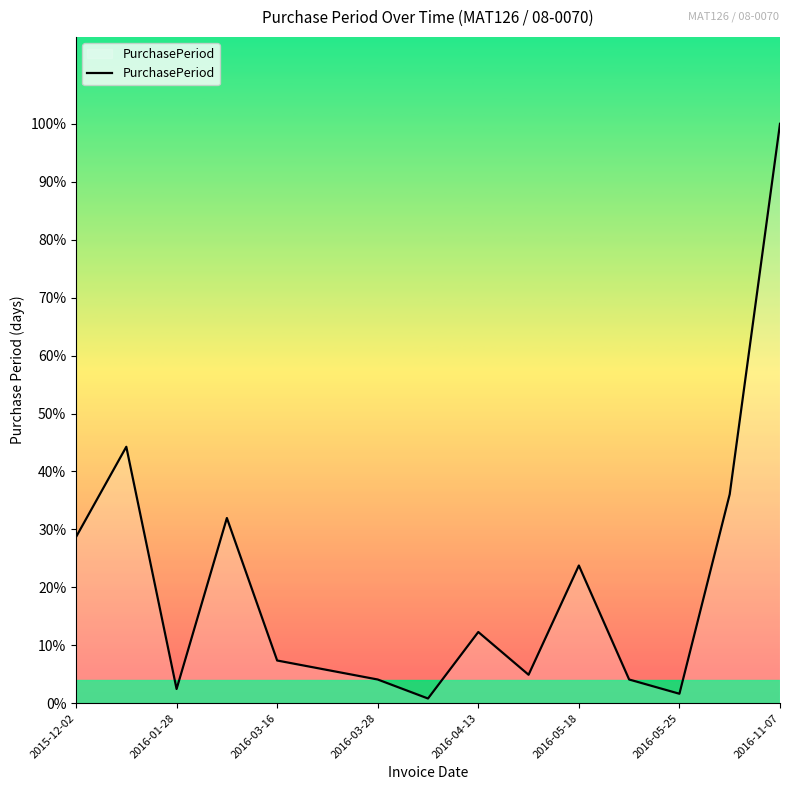

Is this an area chart (filled region under the line)?

Yes